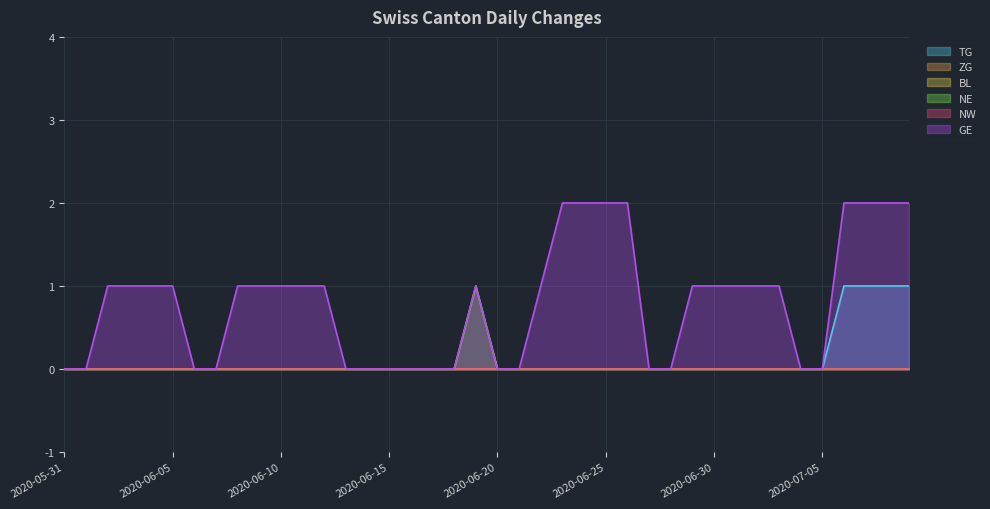

Between 2020-06-29 and 2020-07-07, which series saw the biggest shift?

TG